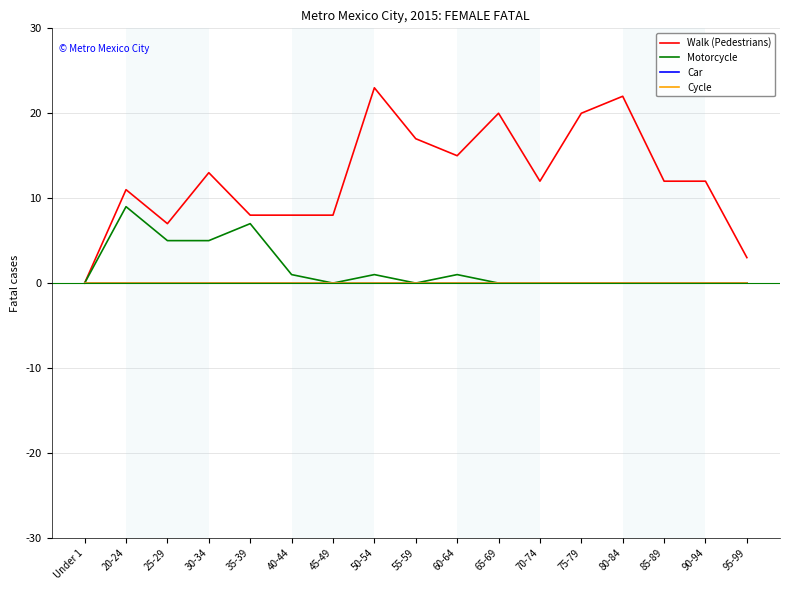

At 95-99, list the series in order from largest to smallest.

Walk (Pedestrians), Motorcycle, Car, Cycle